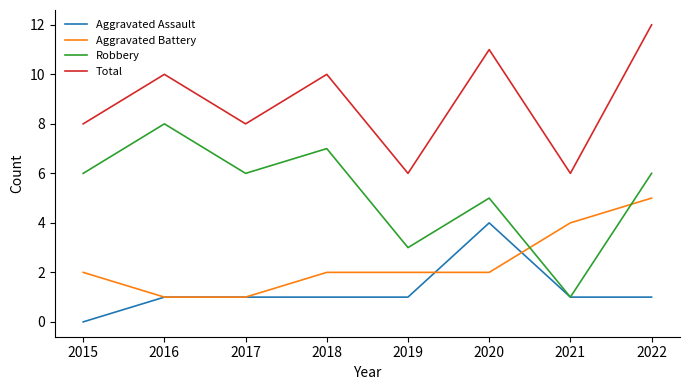

Is it true that Aggravated Assault equals 1 at 2021?

True